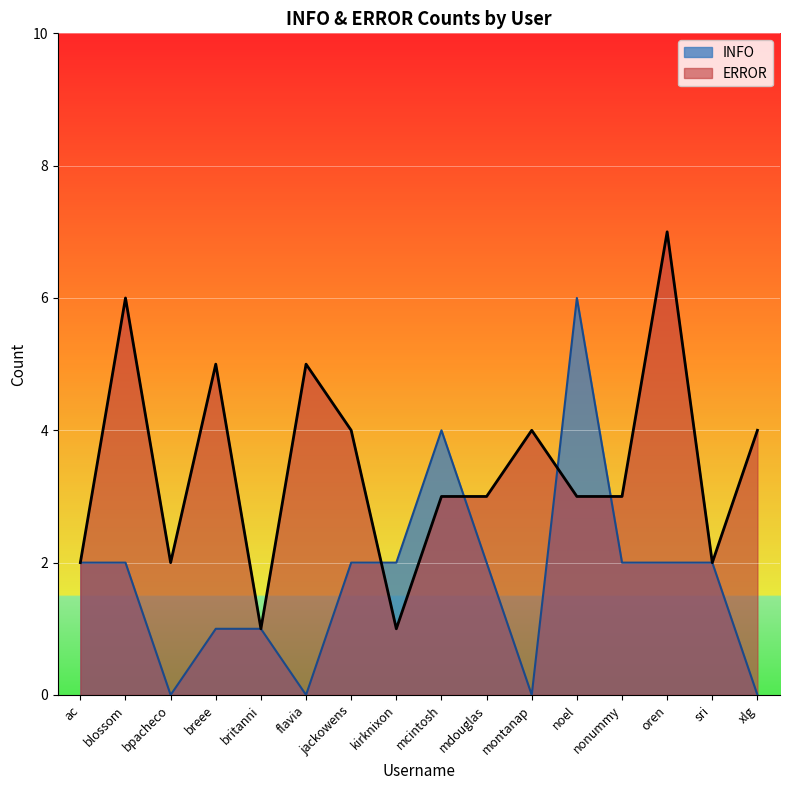

Between which two adjacent categories do INFO and ERROR first intersect?

jackowens and kirknixon